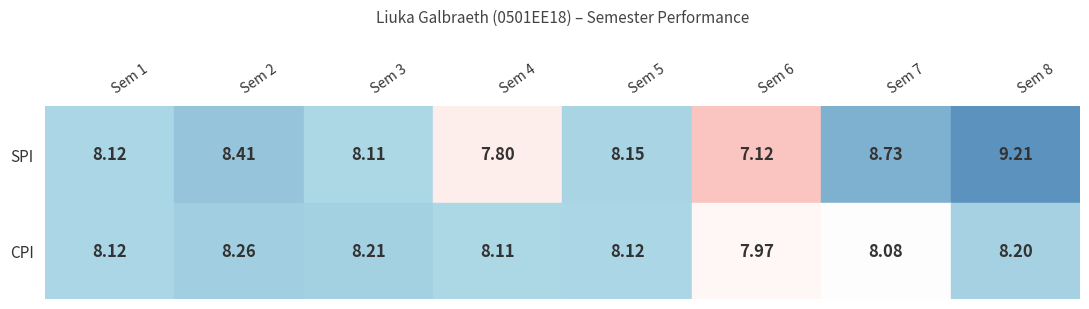

What is the greatest value displayed?

9.2